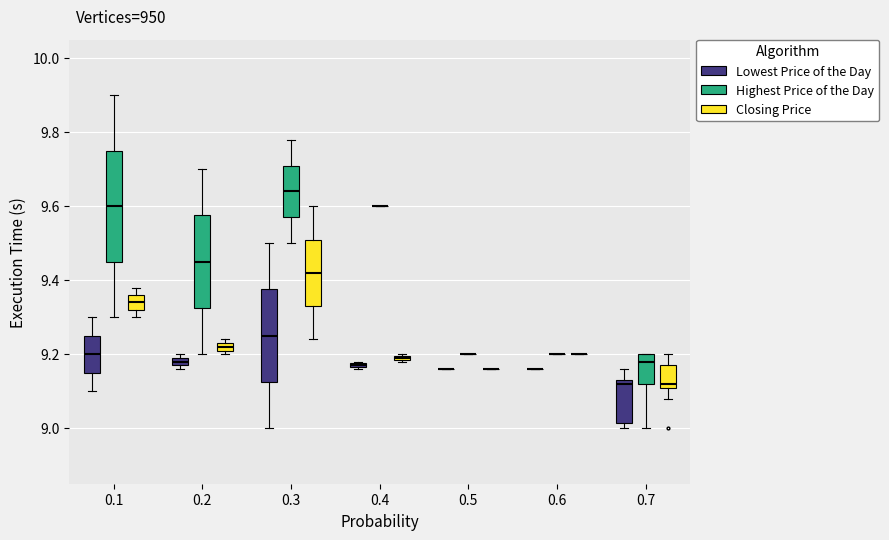

Where does the median line of the box for 0.3 (Lowest Price of the Day) sit on the y-axis? The values are not printed on the chart, so give them approximately, as read against the axis.

9.26